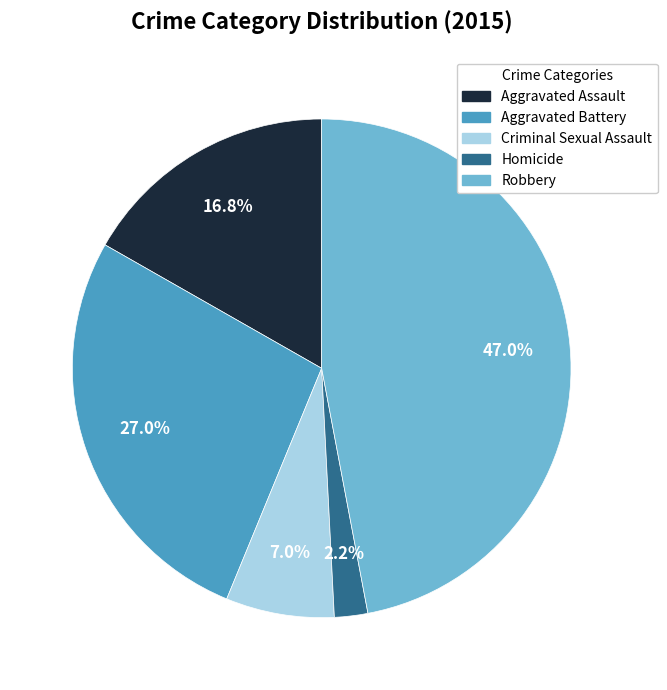

Count the number of slices in the pie.

5